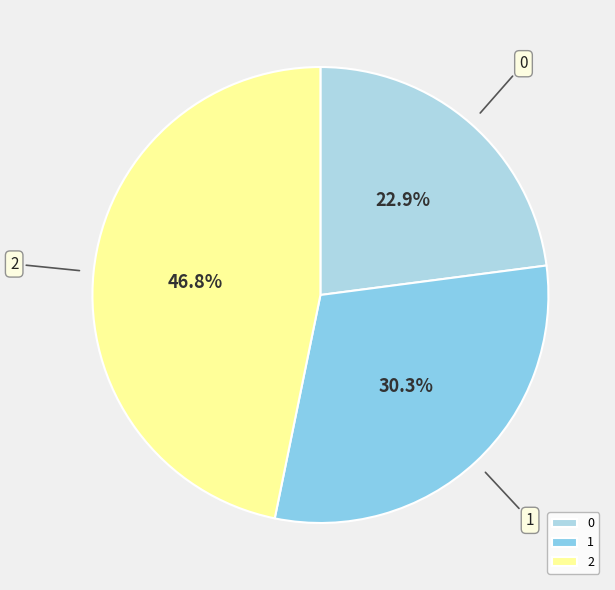

What percentage is the 2 slice, to the nearest percent?

47%